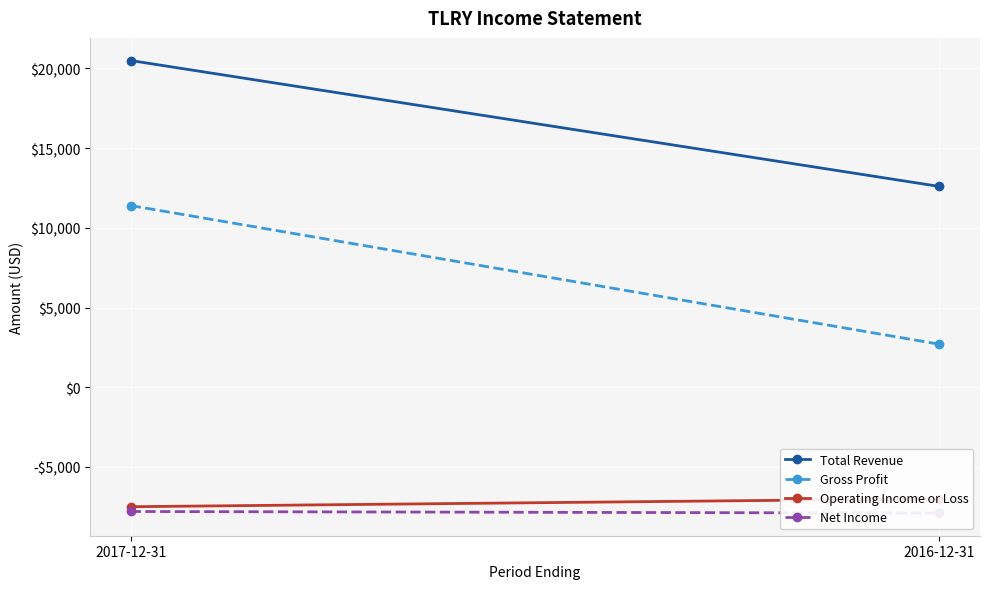

What is the difference between the maximum and minimum values in the Total Revenue series?

7900